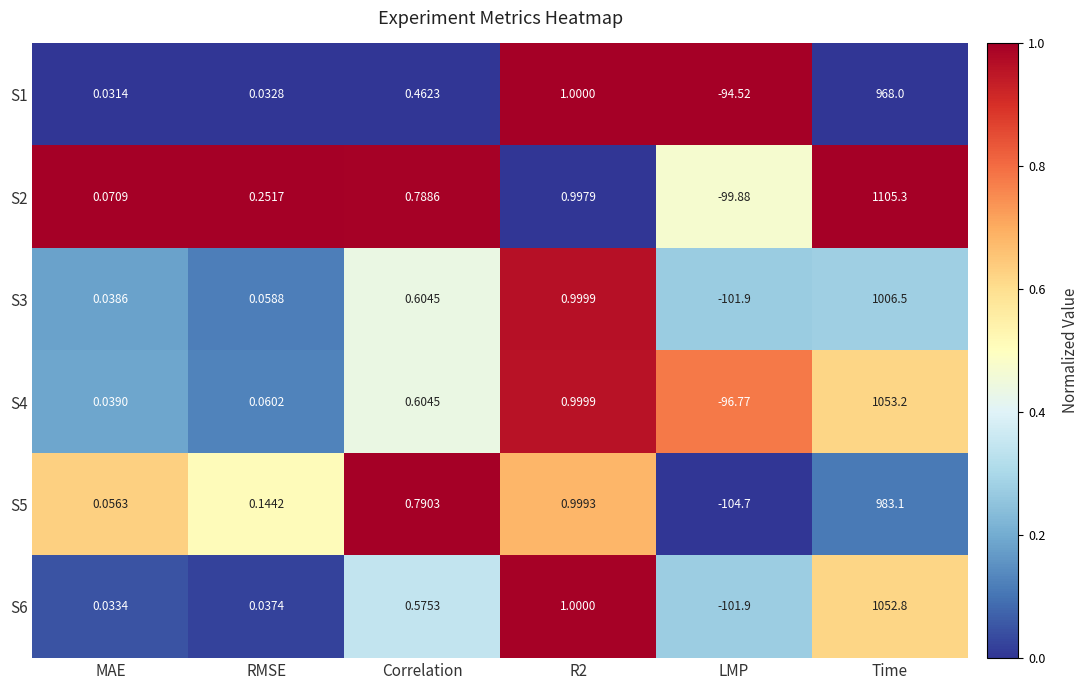

At which category does the chart reach its peak across all series?

Time